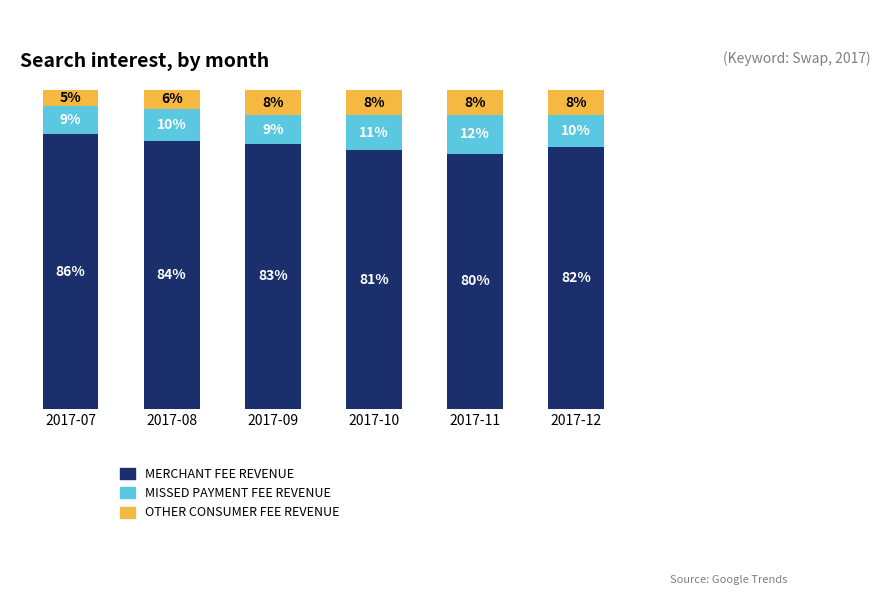

Which category has the highest value in the MERCHANT FEE REVENUE series?

2017-07